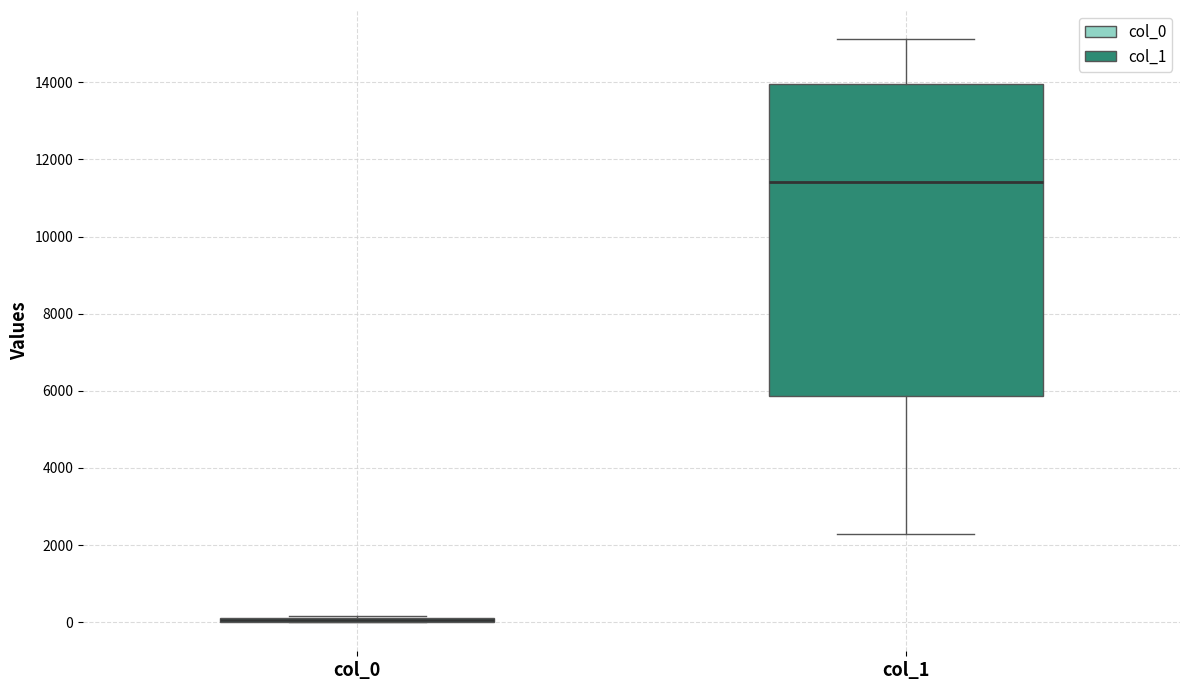

Comparing the boxes themselves (not the whiskers), which one is the tallest?

col_1